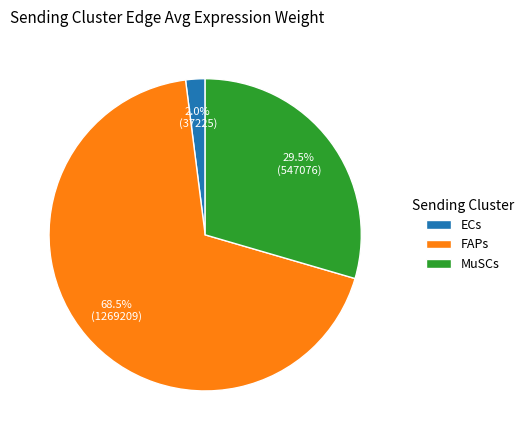

To the nearest percent, what percentage of the pie is ECs?

2%